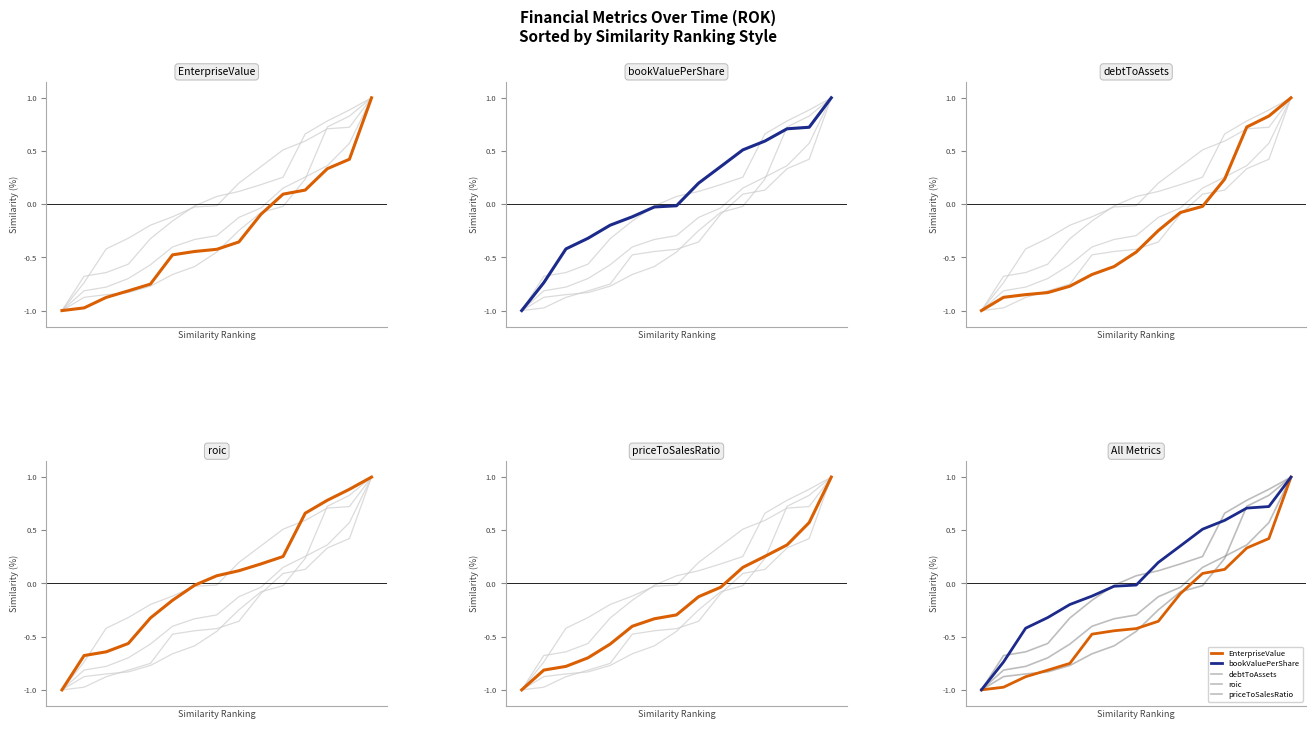

True or false: priceToSalesRatio has more than 2 points higher than both neighbors.

False